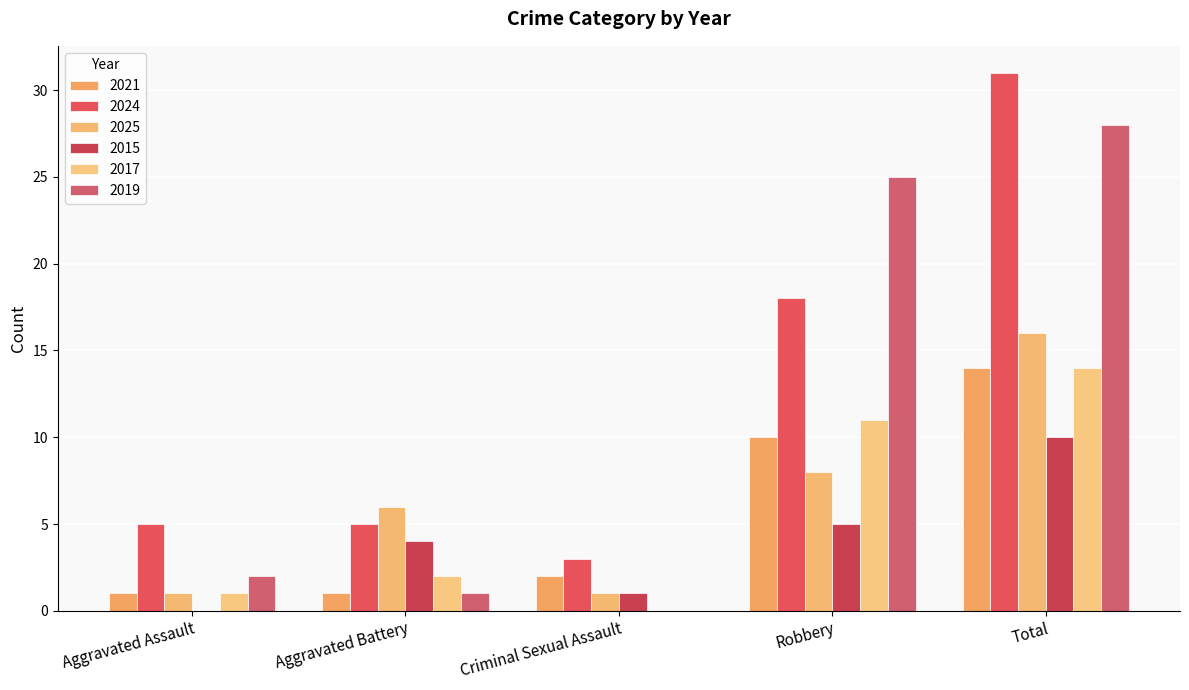

Reading left to right, transcribe all the data shown in this chart.

2021: 1	1	2	10	14
2024: 5	5	3	18	31
2025: 1	6	1	8	16
2015: 0	4	1	5	10
2017: 1	2	0	11	14
2019: 2	1	0	25	28